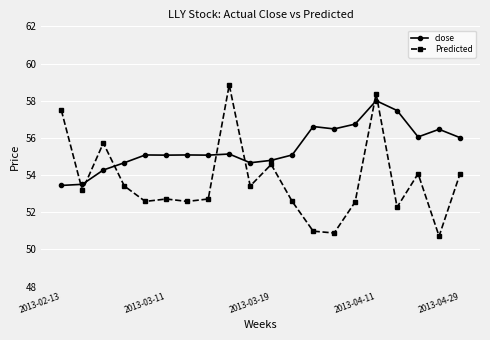

Which series ends up on top after the final intersection of close and Predicted?

close